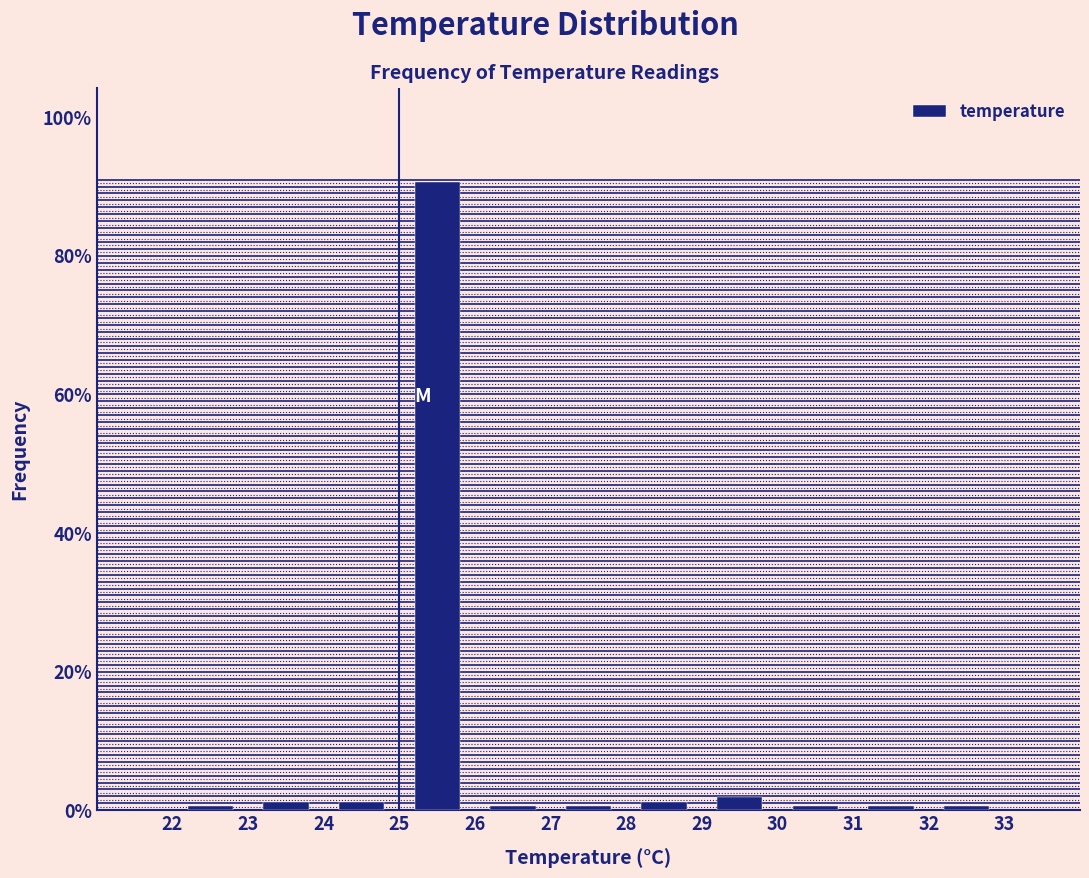

Which range on the x-axis has the tallest bar?

25 to 26